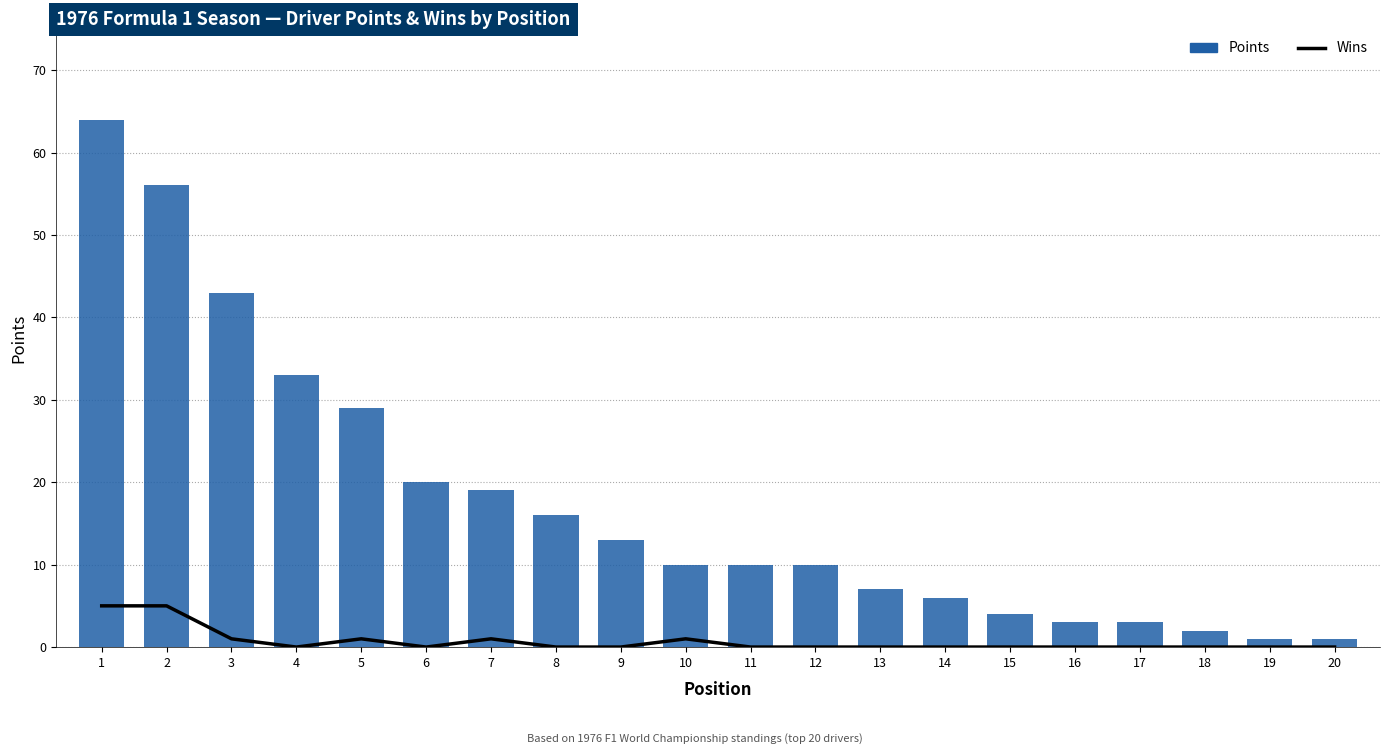

Which series has the widest spread of values?

Points